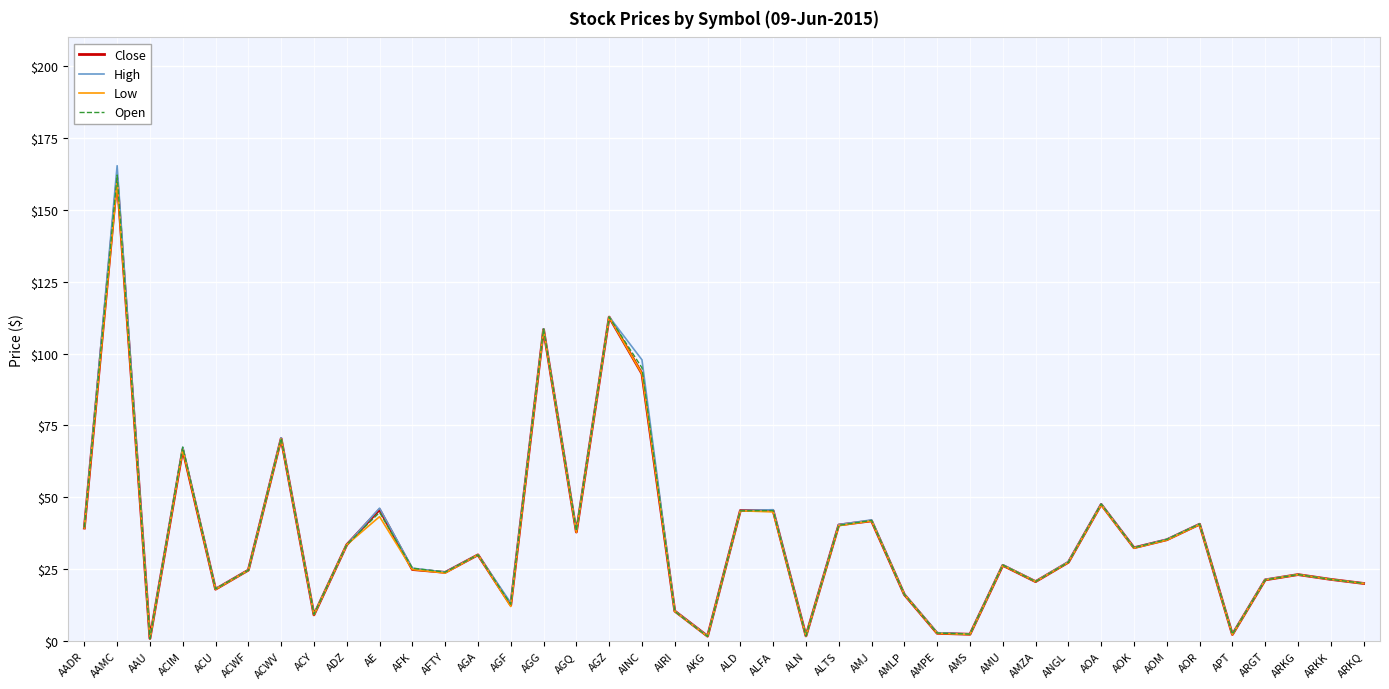

At which label does Open reach its peak?

AAMC